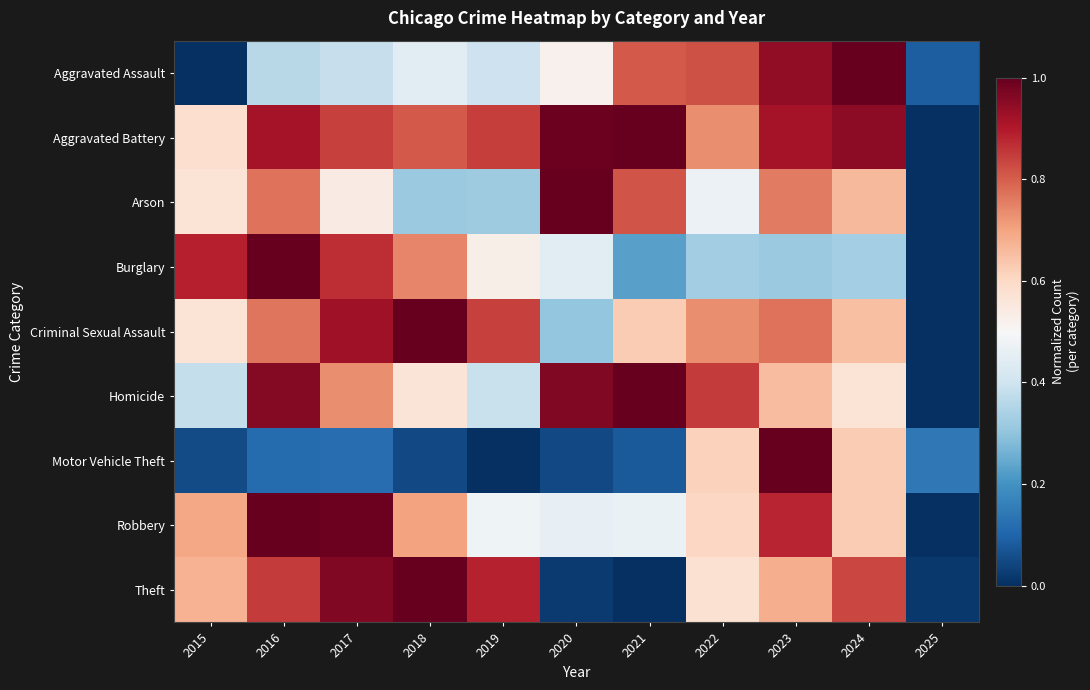

Reading left to right, transcribe all the data shown in this chart.

Aggravated Assault: 2015=0.0	2016=0.4	2017=0.4	2018=0.4	2019=0.4	2020=0.5	2021=0.8	2022=0.8	2023=0.9	2024=1.0	2025=0.1
Aggravated Battery: 2015=0.6	2016=0.9	2017=0.8	2018=0.8	2019=0.8	2020=1.0	2021=1.0	2022=0.7	2023=0.9	2024=0.9	2025=0.0
Arson: 2015=0.6	2016=0.8	2017=0.5	2018=0.3	2019=0.3	2020=1.0	2021=0.8	2022=0.5	2023=0.8	2024=0.7	2025=0.0
Burglary: 2015=0.9	2016=1.0	2017=0.9	2018=0.7	2019=0.5	2020=0.4	2021=0.2	2022=0.3	2023=0.3	2024=0.3	2025=0.0
Criminal Sexual Assault: 2015=0.6	2016=0.8	2017=0.9	2018=1.0	2019=0.8	2020=0.3	2021=0.6	2022=0.7	2023=0.8	2024=0.7	2025=0.0
Homicide: 2015=0.4	2016=1.0	2017=0.7	2018=0.6	2019=0.4	2020=1.0	2021=1.0	2022=0.8	2023=0.7	2024=0.6	2025=0.0
Motor Vehicle Theft: 2015=0.1	2016=0.1	2017=0.1	2018=0.0	2019=0.0	2020=0.0	2021=0.1	2022=0.6	2023=1.0	2024=0.6	2025=0.1
Robbery: 2015=0.7	2016=1.0	2017=1.0	2018=0.7	2019=0.5	2020=0.5	2021=0.5	2022=0.6	2023=0.9	2024=0.6	2025=0.0
Theft: 2015=0.7	2016=0.9	2017=1.0	2018=1.0	2019=0.9	2020=0.0	2021=0.0	2022=0.6	2023=0.7	2024=0.8	2025=0.0